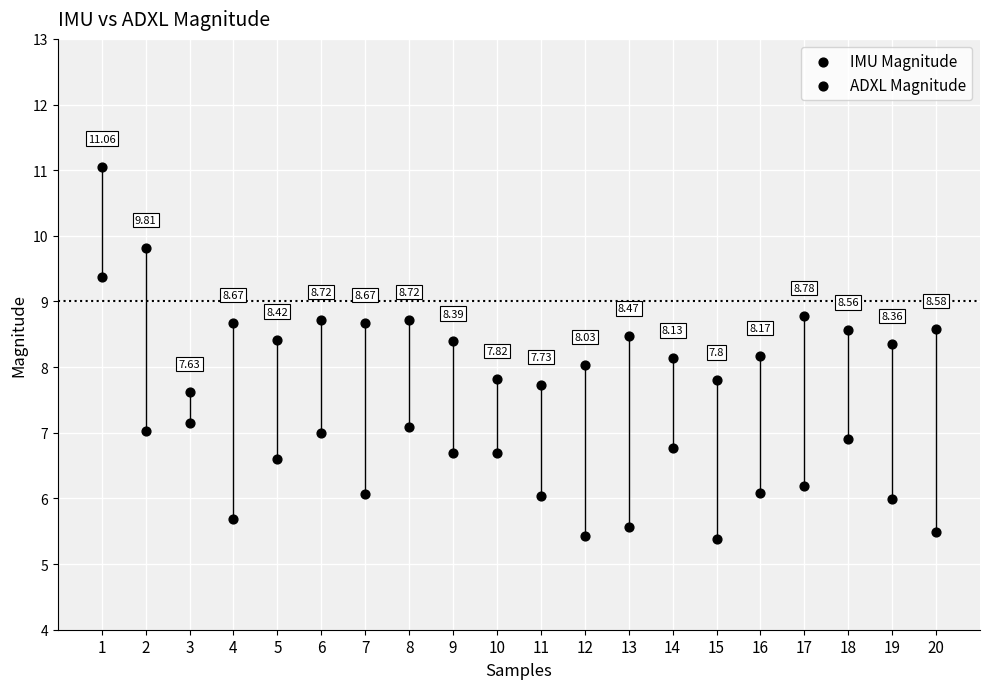

Count the number of points in this scatter plot.

40